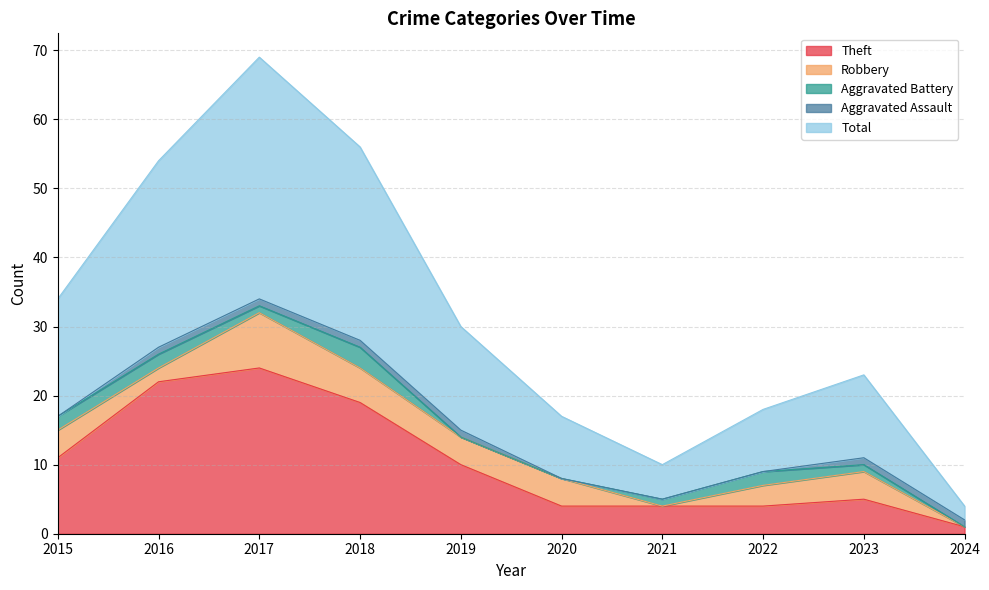

The Total series shows 9 at 2022. True or false?

True